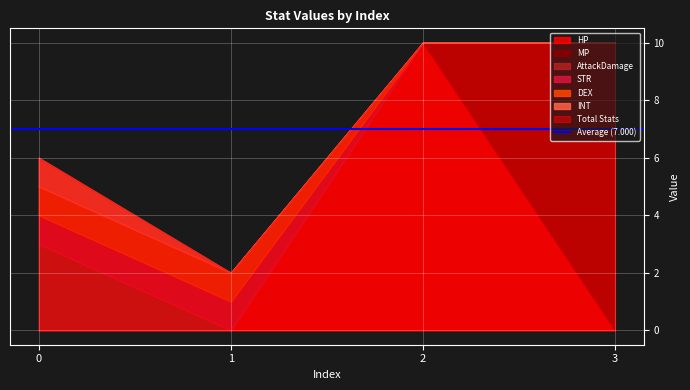

Does the chart display data point markers on the line(s)?

No